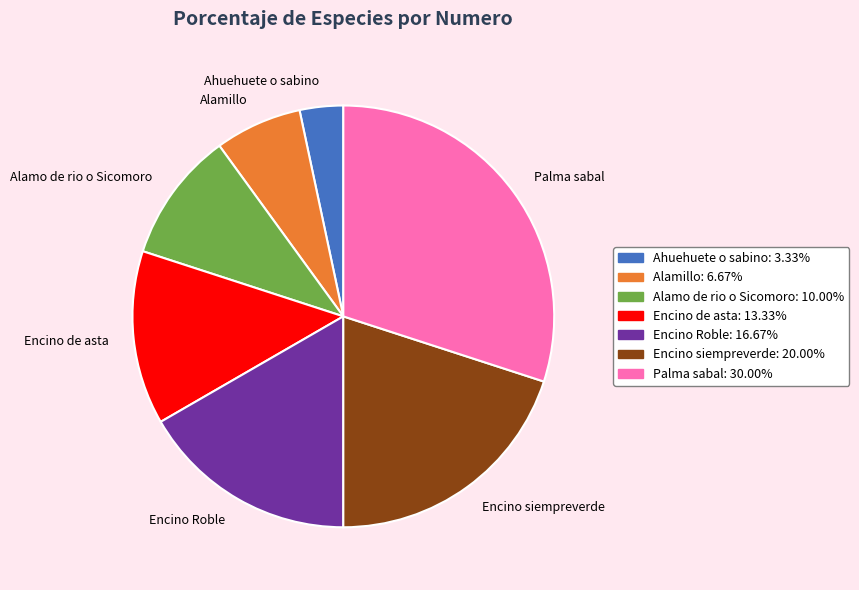

Which category has the biggest portion of the pie?

Palma sabal